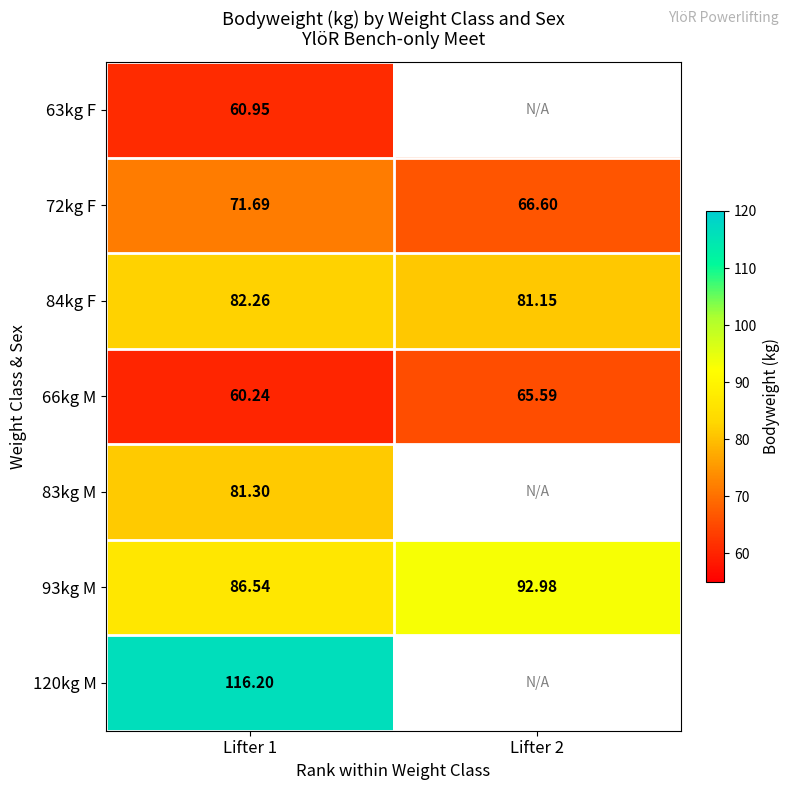

What is the lowest value of the 93kg M series?

86.5